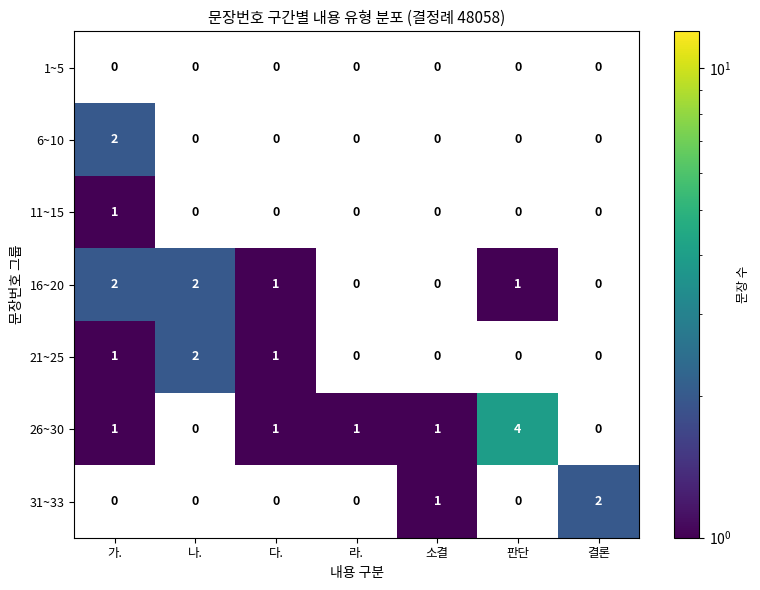

At which category is the sum across all series the highest?

가.